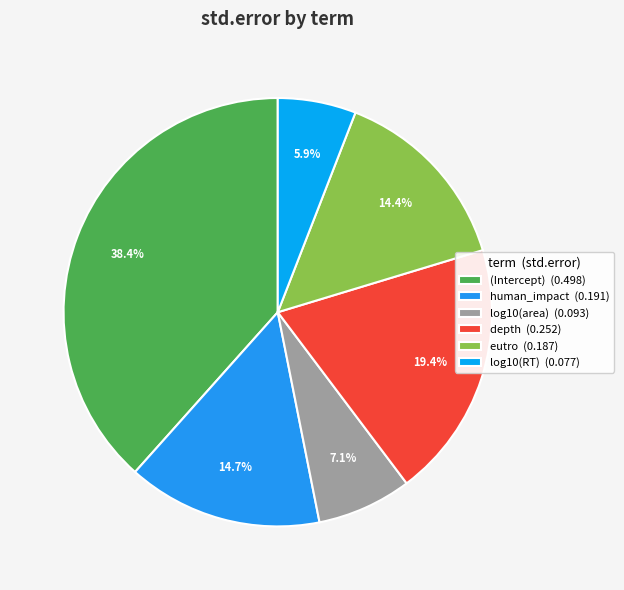

Which slice is the smallest?

log10(RT)